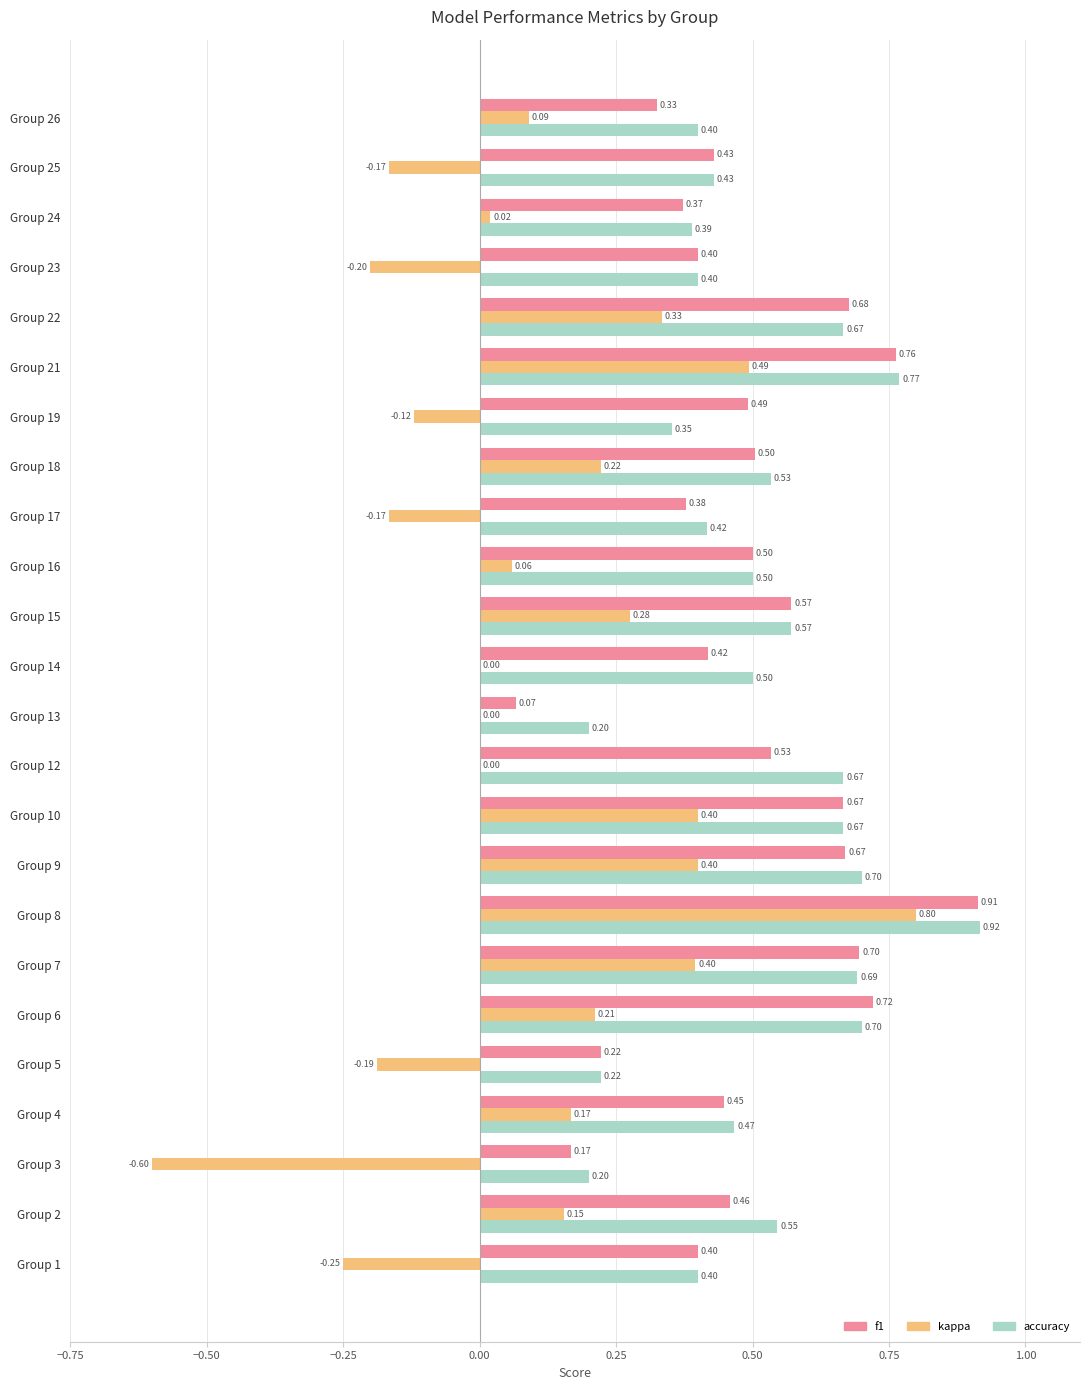

At which category is the sum across all series the highest?

Group 8